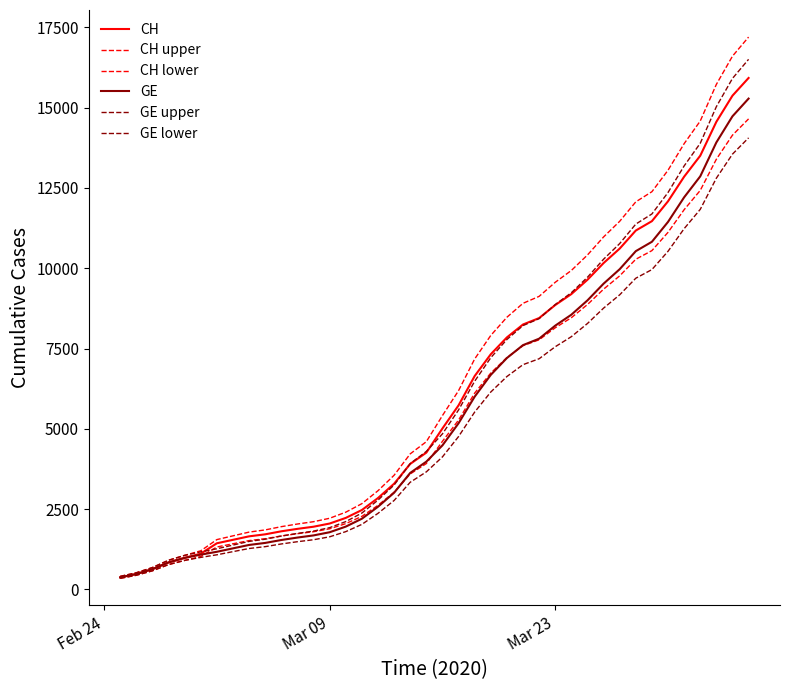

What is the average value of the CH upper series?

6537.6